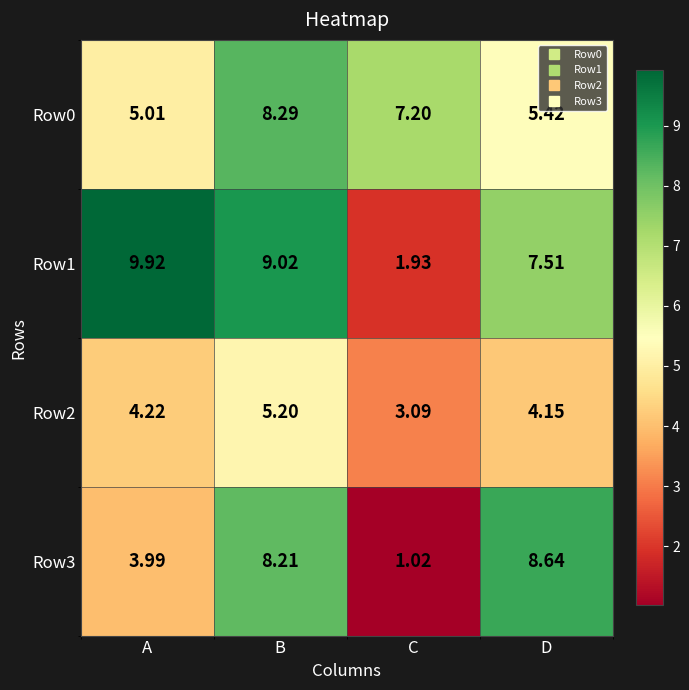

At which label does Row1 reach its peak?

A